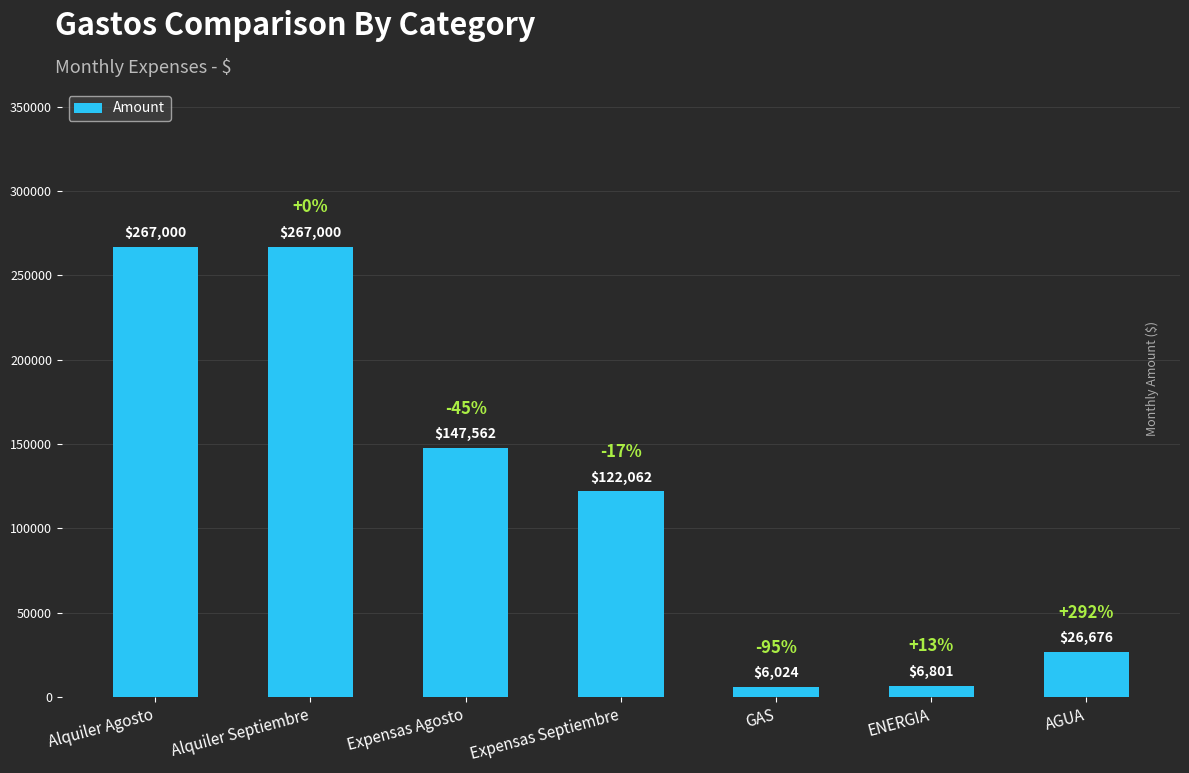

At which label does the data first exceed 122061?

Alquiler Agosto